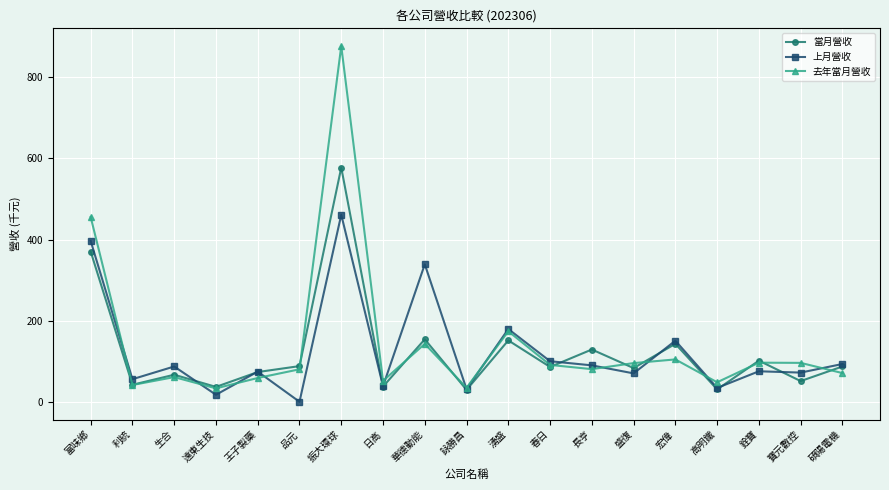

Is it true that 上月營收 equals 34.2 at 碩陽電機?

False